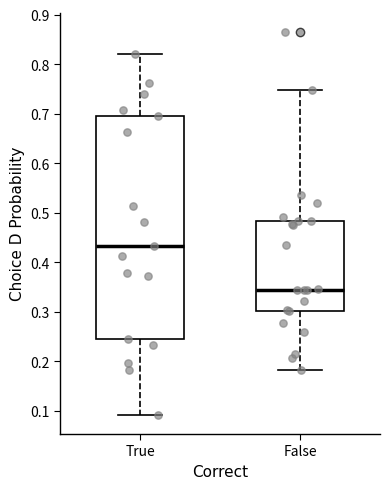

Reading left to right, read every box against the y-axis: the position of its median line, the range the box covers, and the ends of its whiskers. The values are not printed on the chart, so give them approximately, as read against the axis.

True: median 0.43, box 0.24 to 0.70, whiskers 0.09 to 0.82
False: median 0.34, box 0.30 to 0.48, whiskers 0.18 to 0.75